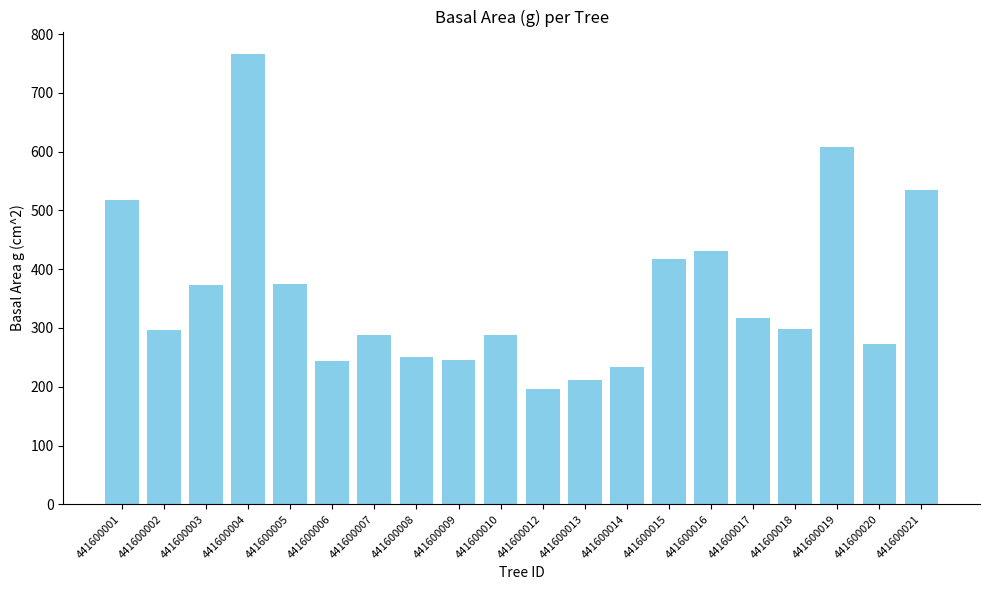

Where does the data first go above 298?

441600001